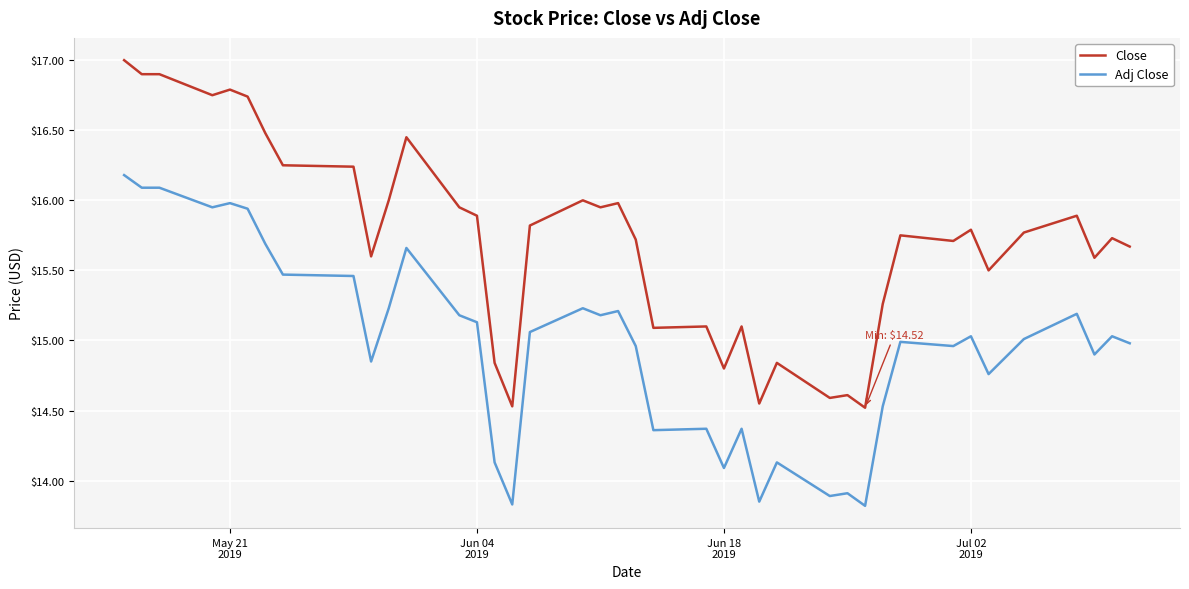

Which series has the widest spread of values?

Close